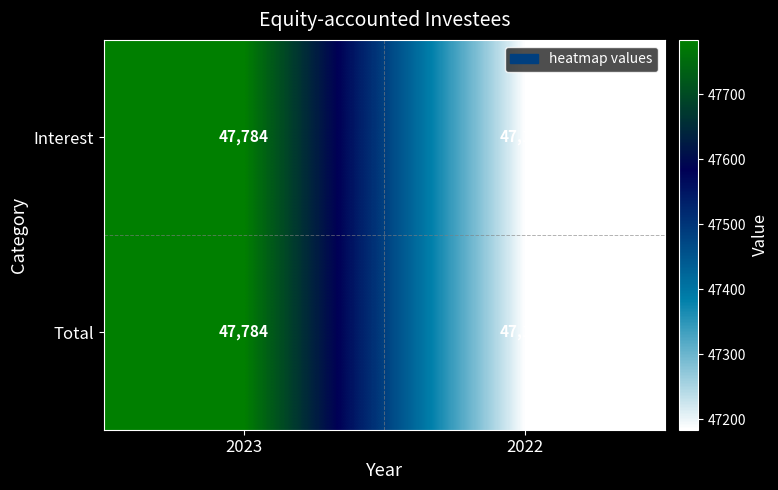

How many series are shown in this chart?

2